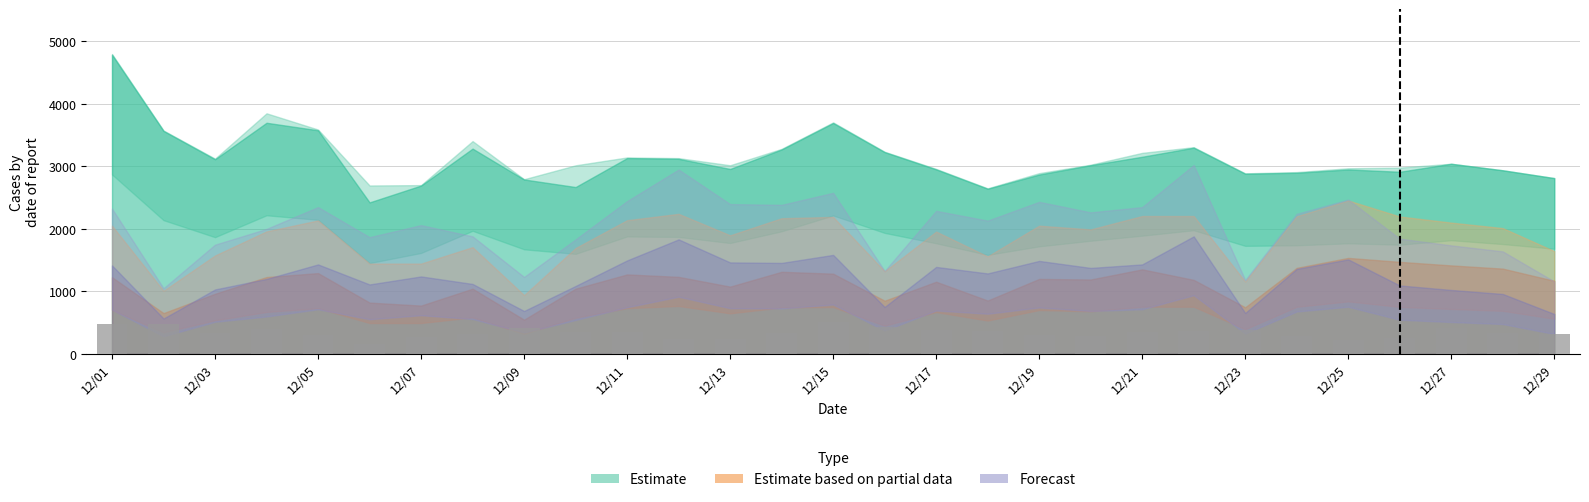

What is the minimum value shown in the chart?

154